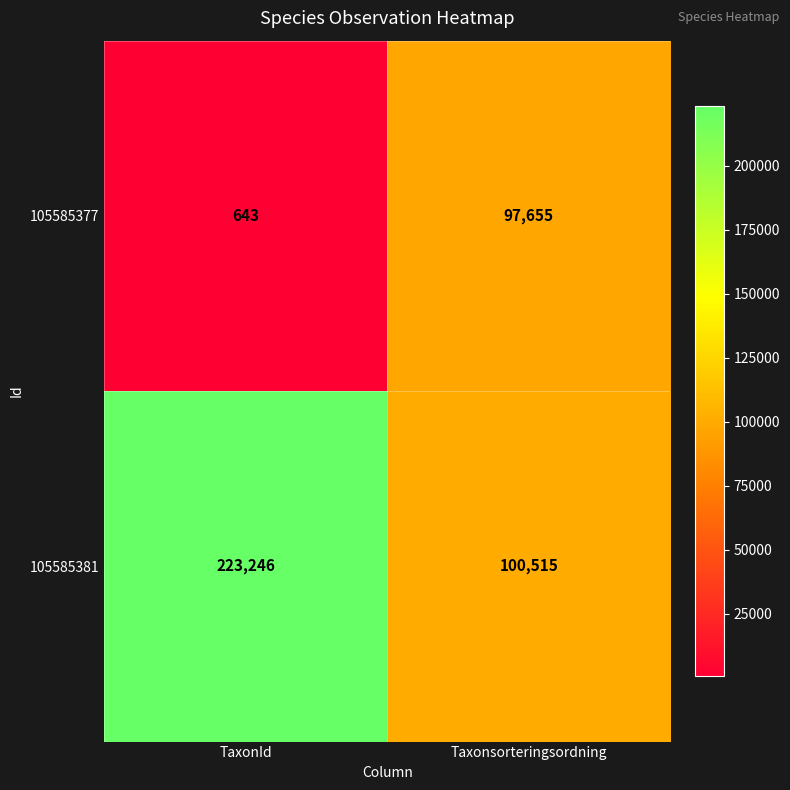

Which series changed the most between TaxonId and Taxonsorteringsordning?

105585381